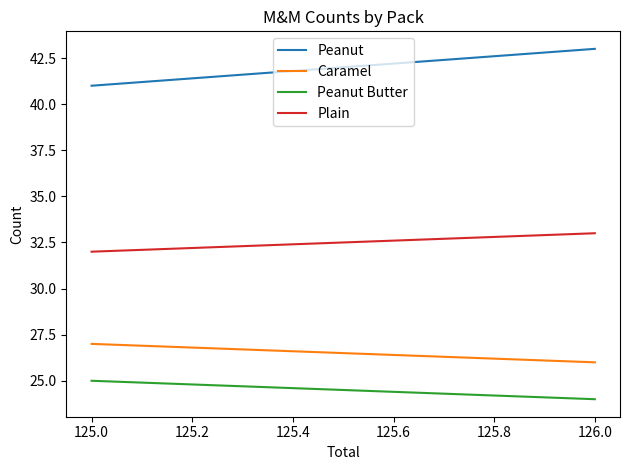

What is the greatest value displayed?

43